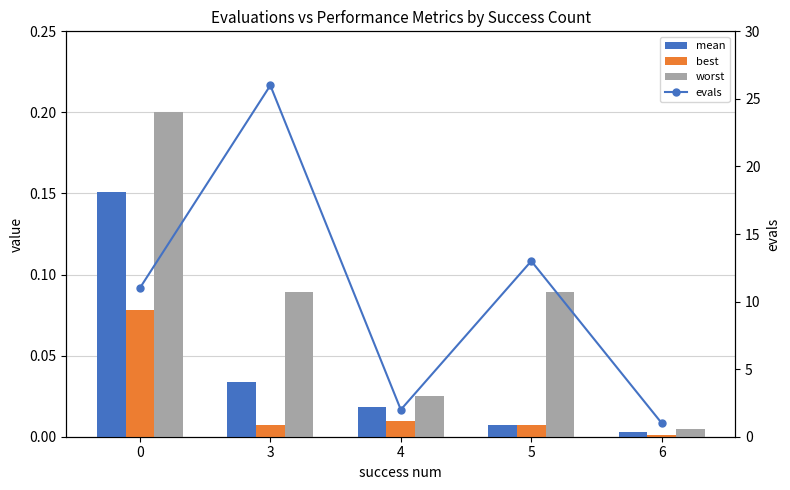

The best series shows 0.0 at 3. True or false?

False